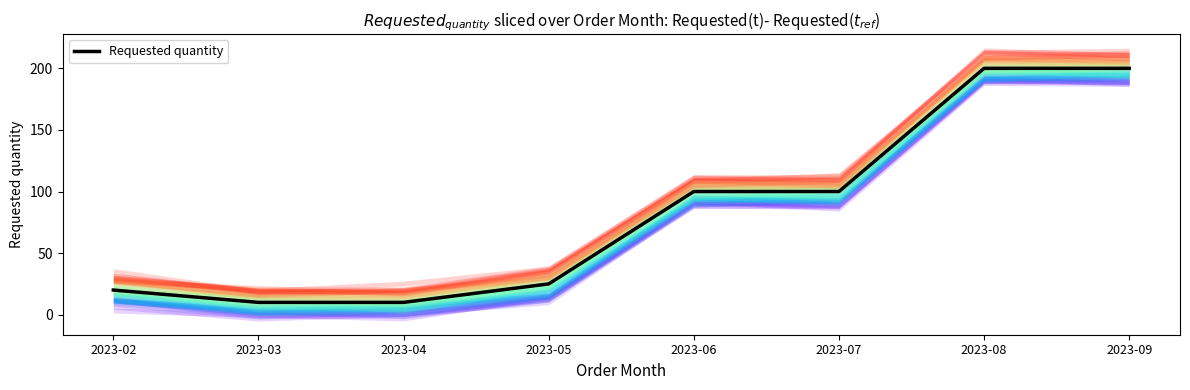

Approximately how many times larger is the value at 2023-06 compared to 2023-07?

1.0